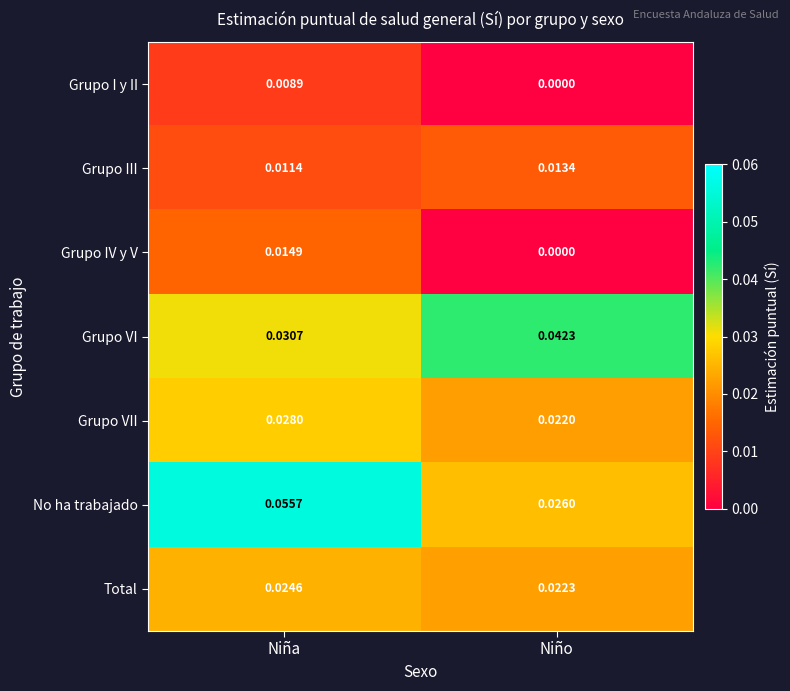

Which series has the widest spread of values?

No ha trabajado